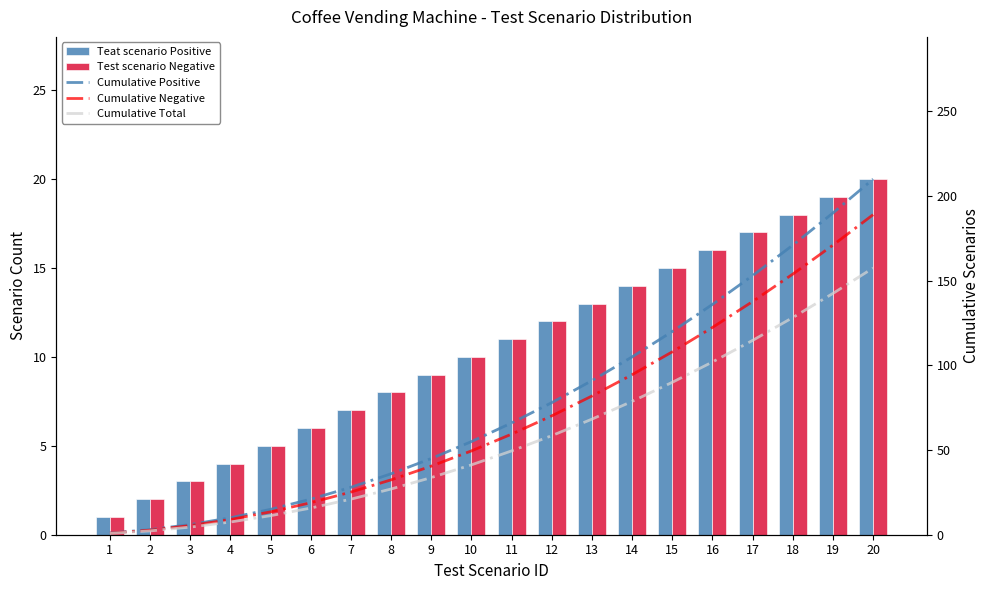

At which category is the sum across all series the highest?

20